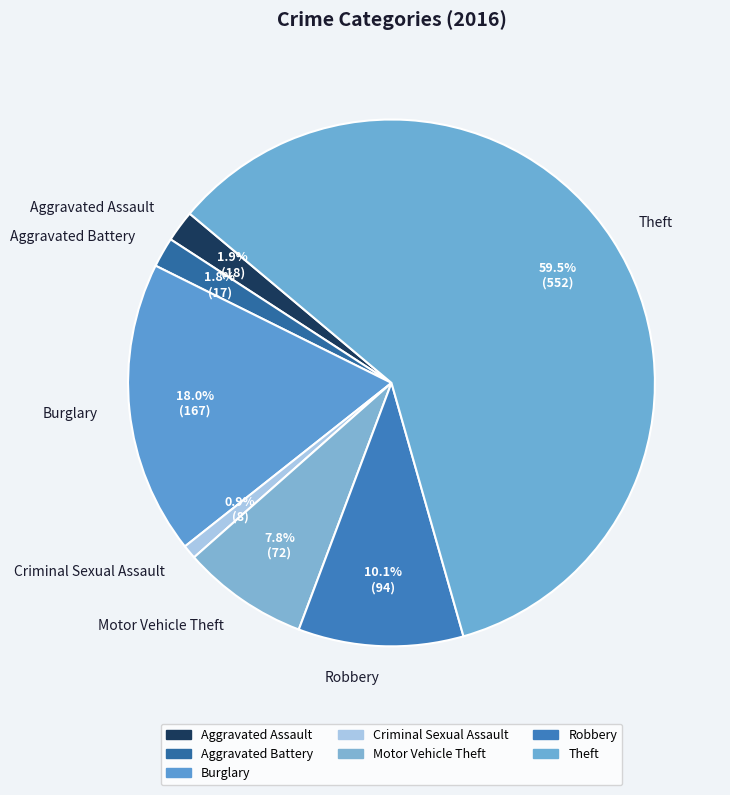

To the nearest percent, what percentage of the pie is Criminal Sexual Assault?

1%